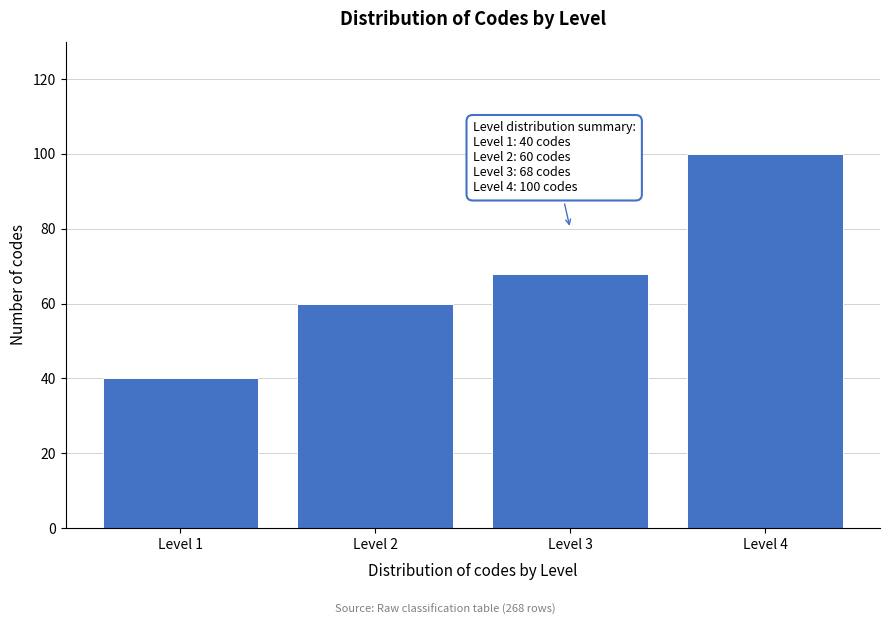

Reading left to right, what are all the values shown in this chart?

Level 1=40	Level 2=60	Level 3=68	Level 4=100